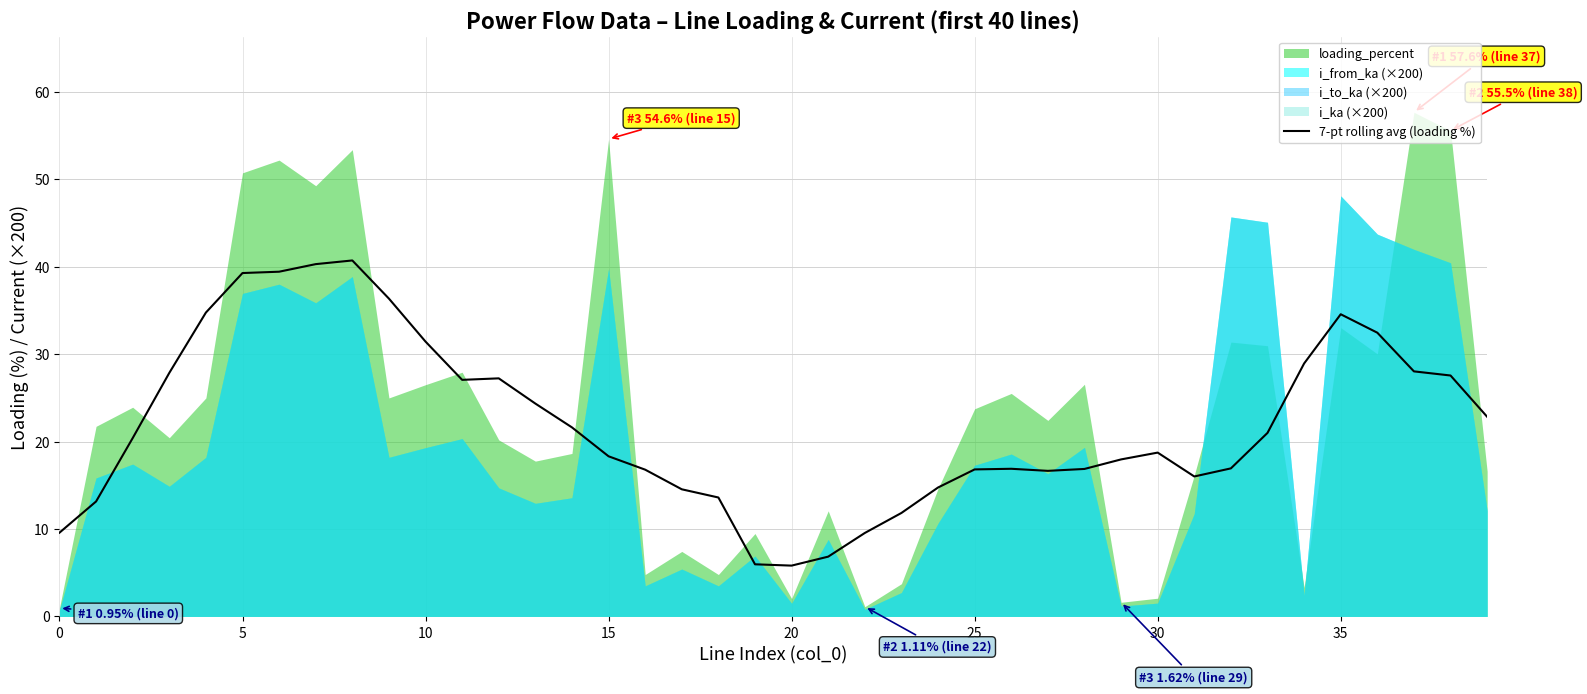

What is the maximum value for 7-pt rolling avg (loading %)?

40.7